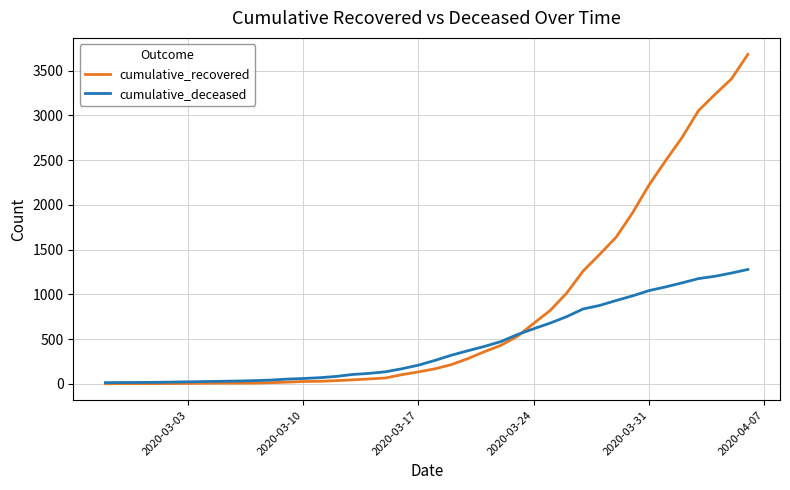

Which series has the largest range (max minus min)?

cumulative_recovered